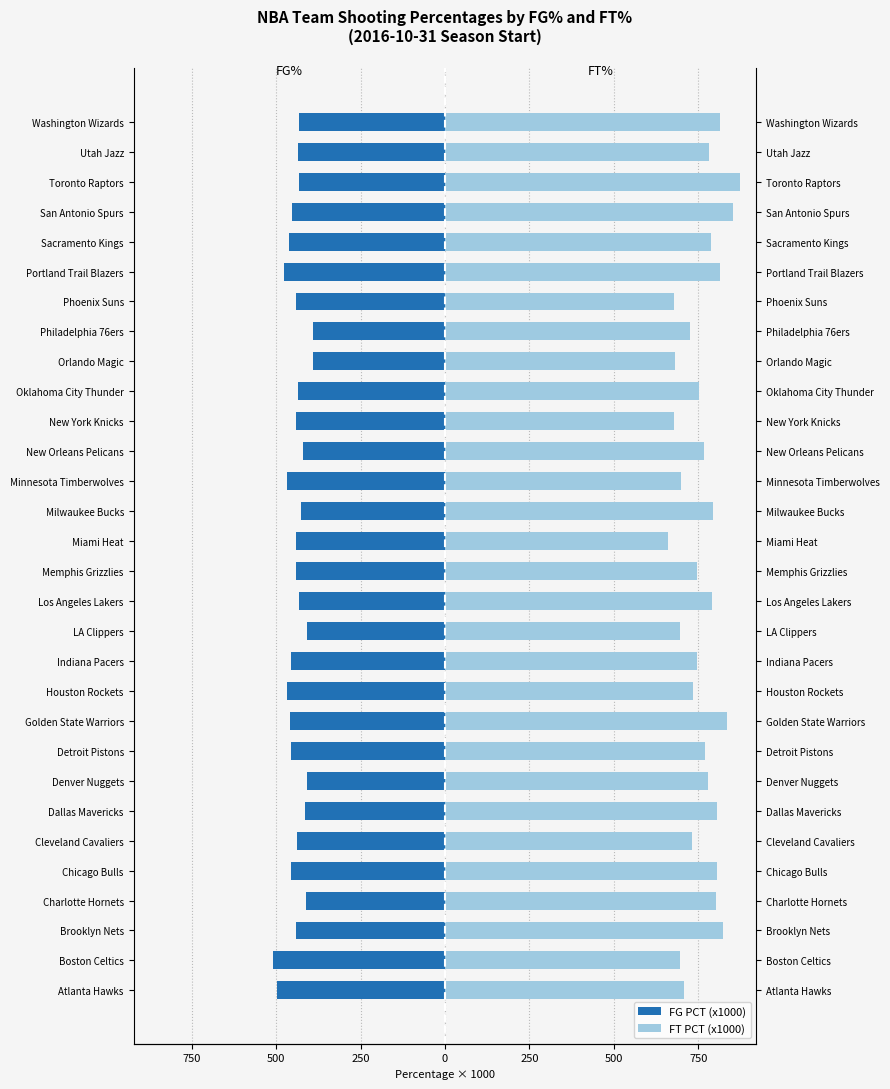

Which series has the widest spread of values?

FT PCT (x1000)